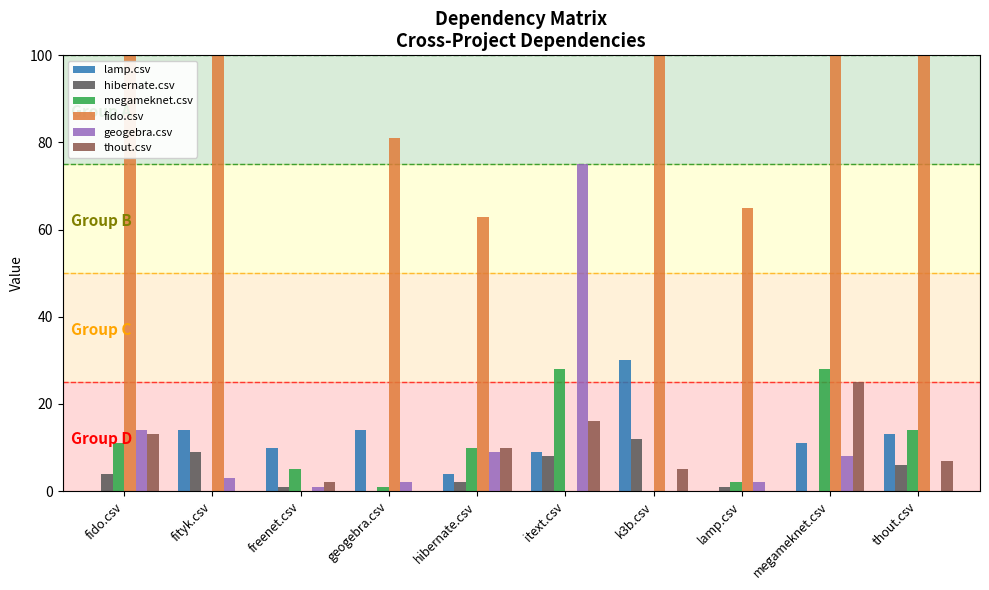

At which category does the chart reach its minimum across all series?

fido.csv